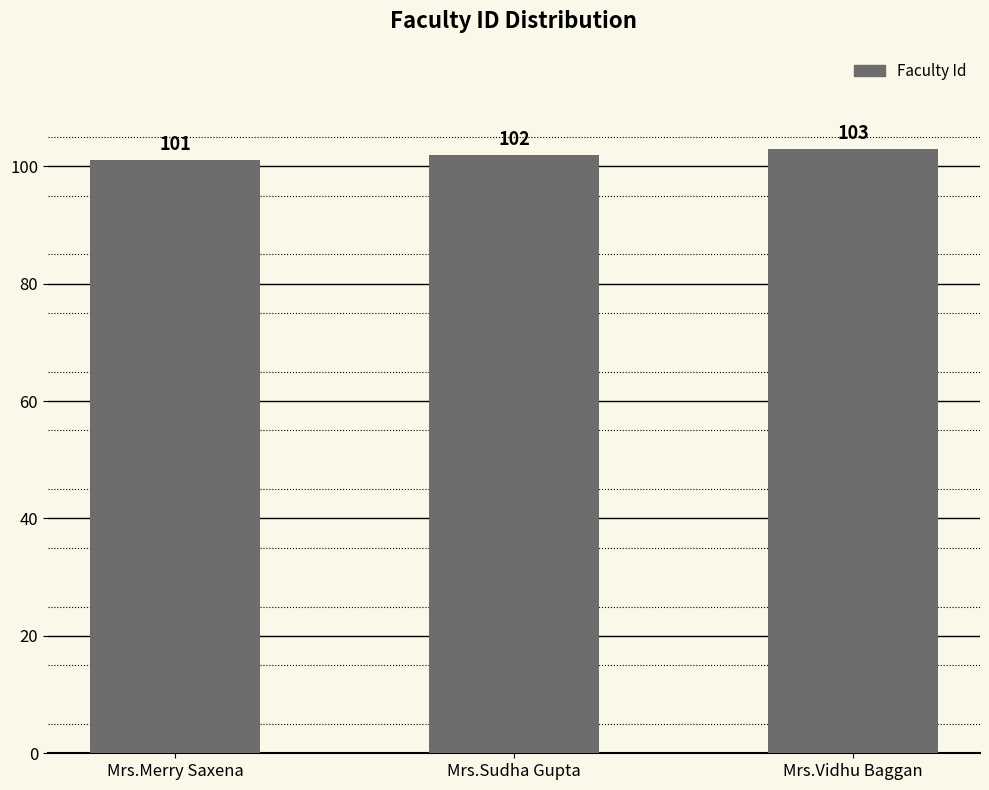

Between Mrs.Merry Saxena and Mrs.Vidhu Baggan, which is larger?

Mrs.Vidhu Baggan